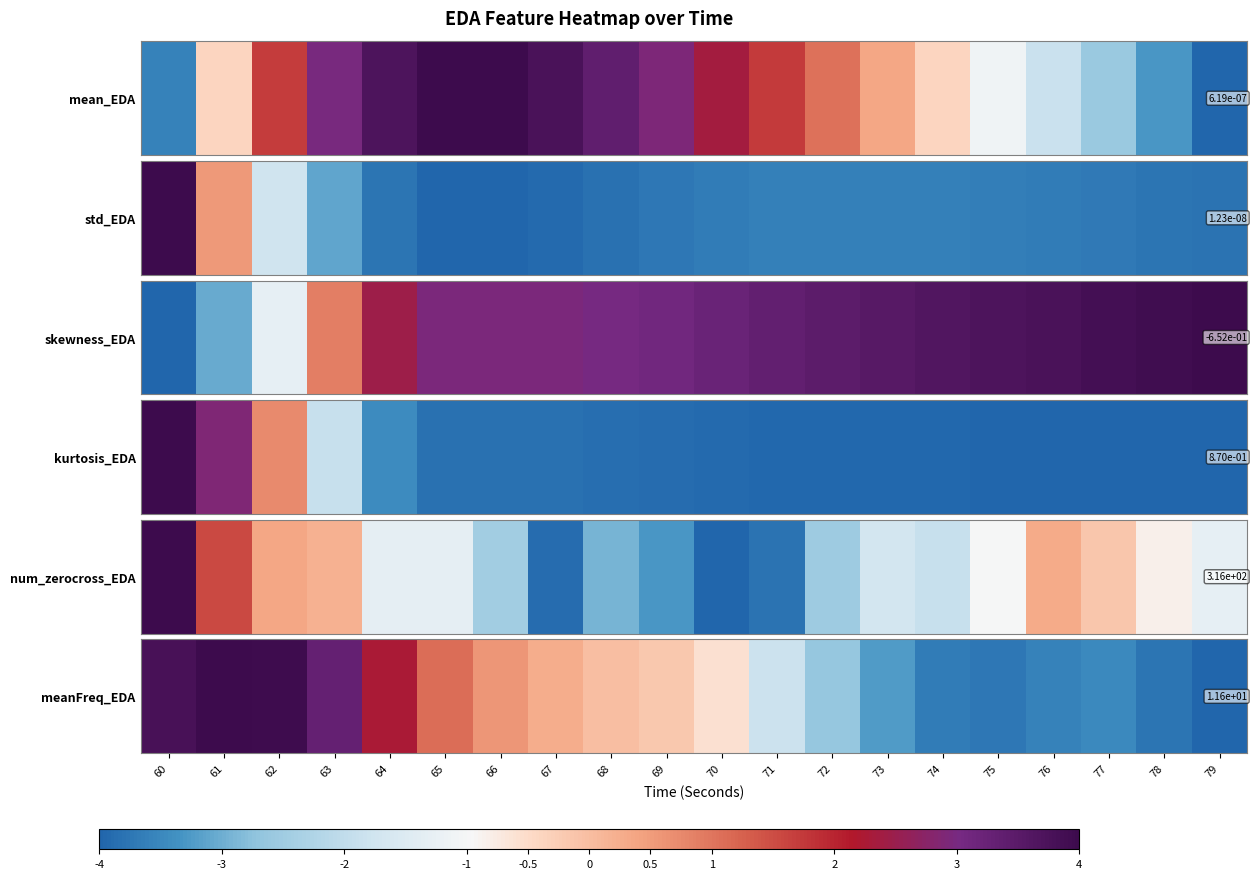

Count the number of values greater than 0.

8